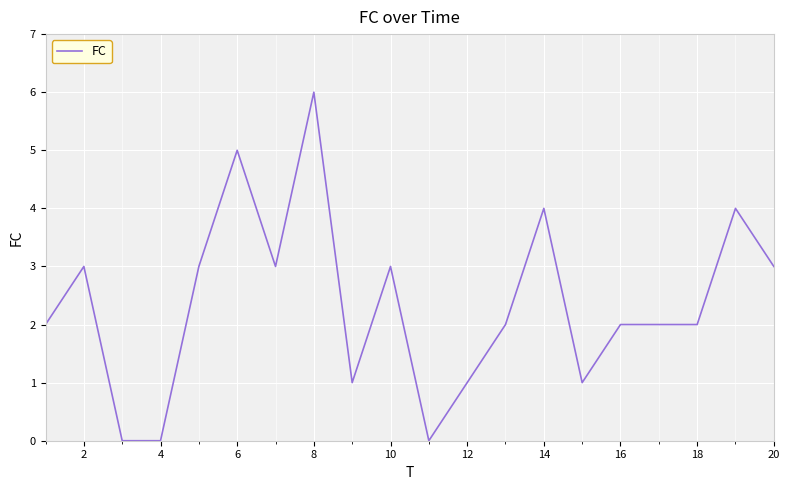

What is the difference between the maximum and minimum values?

6